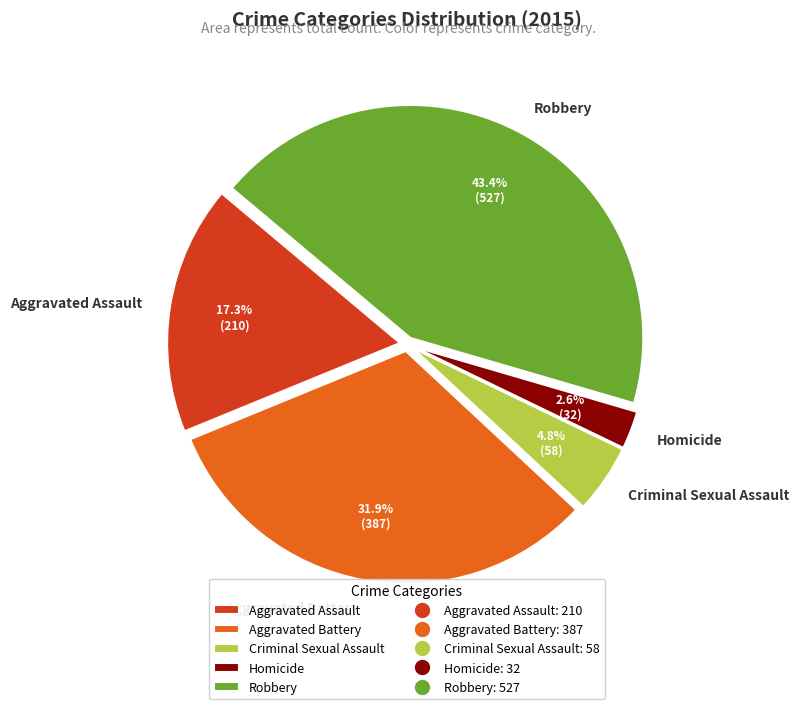

Count the number of slices in the pie.

5